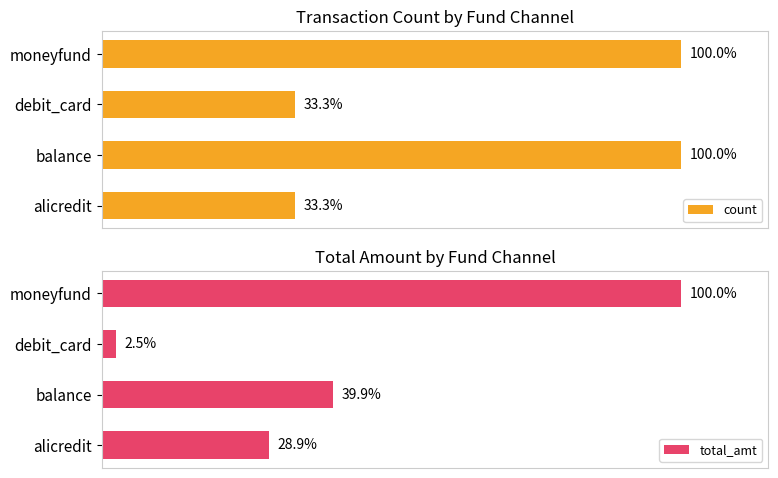

What is the total value across all series at debit_card?

35.8